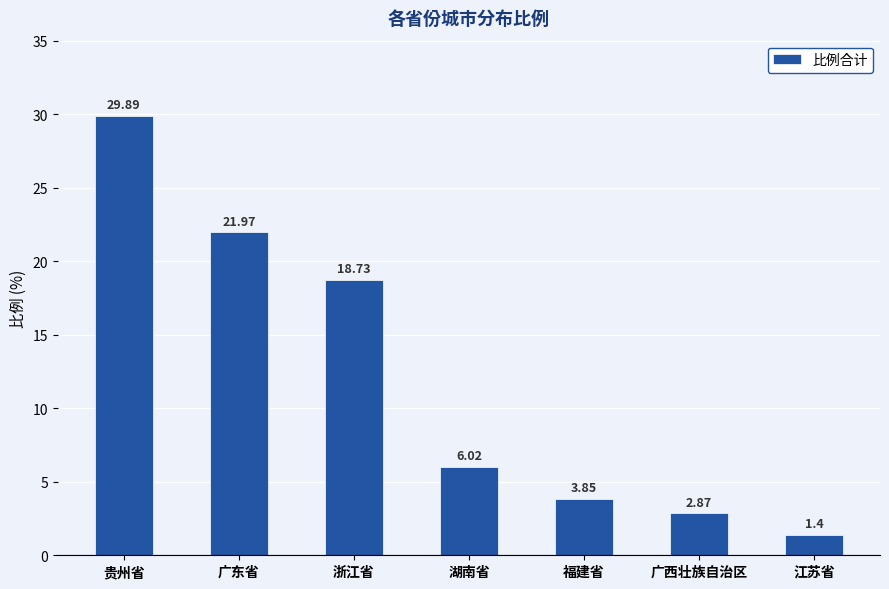

At which label is the value closest to 15?

浙江省